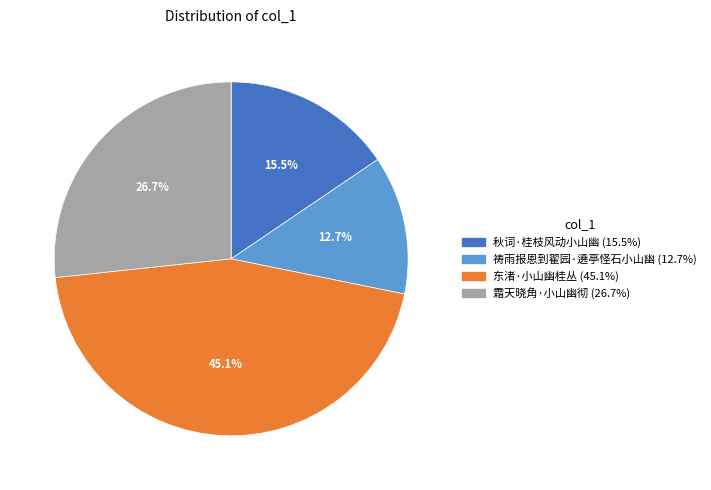

To the nearest percent, what is the combined percentage of 秋词·桂枝风动小山幽 and 东渚·小山幽桂丛?

61%